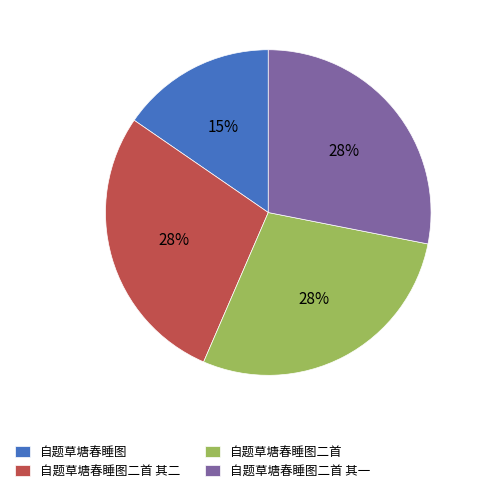

Which category has the smallest portion of the pie?

自题草塘春睡图